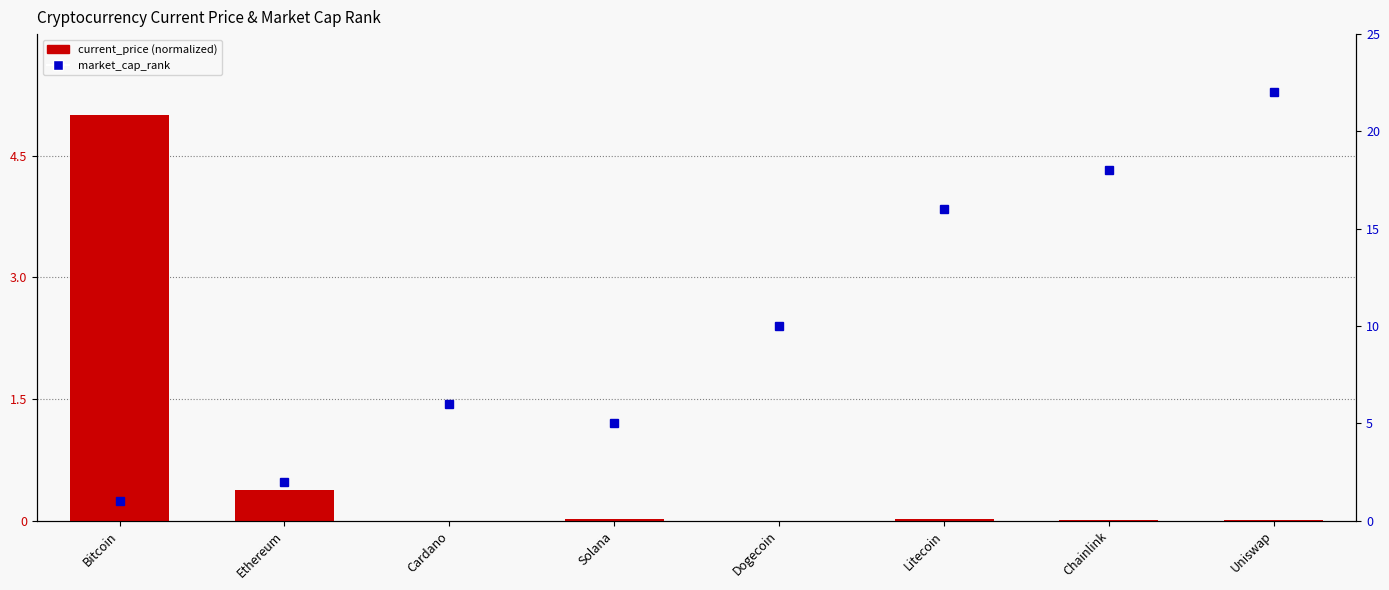

What is the average value?

0.7